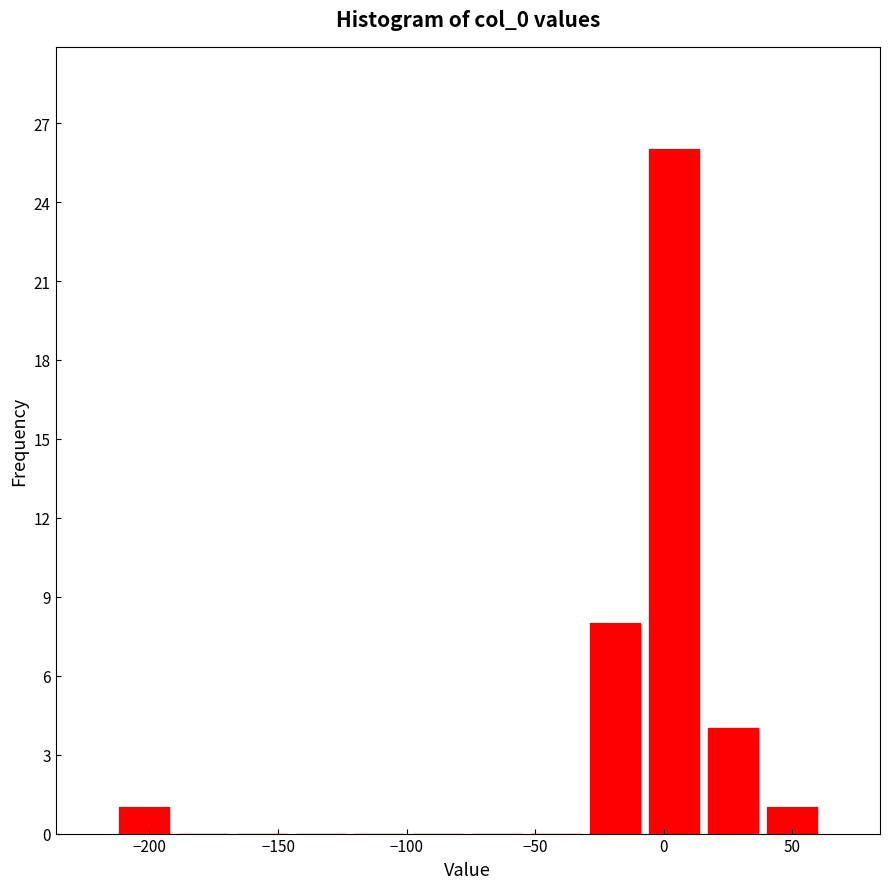

What is the height of the bar covering -30 to -5 on the x-axis? Neither the bar edges nor the heights are printed on the chart, so give them approximately, as read against the axes.

8